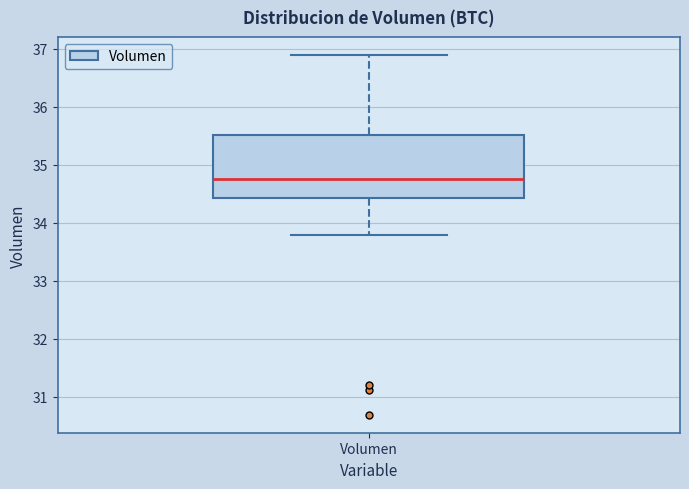

Transcribe this box plot: give where the median line is, the range the box spans, and where the two whiskers end, as read against the y-axis. The values are not printed on the chart, so give them approximately, as read against the axis.

median 34.8, box 34.4 to 35.5, whiskers 33.8 to 36.9